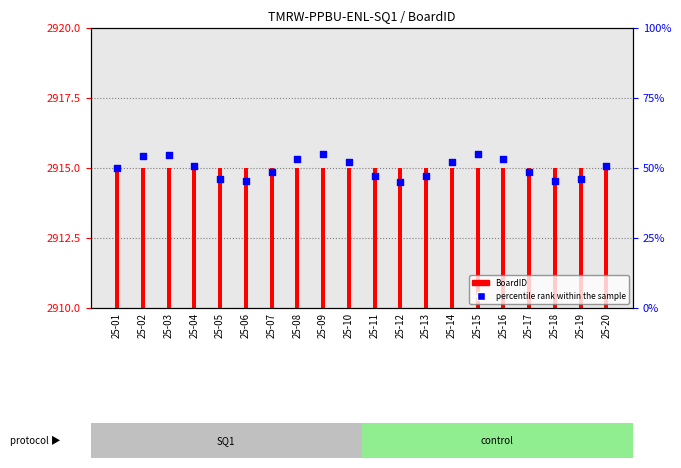

At which category is the sum across all series the highest?

25-15